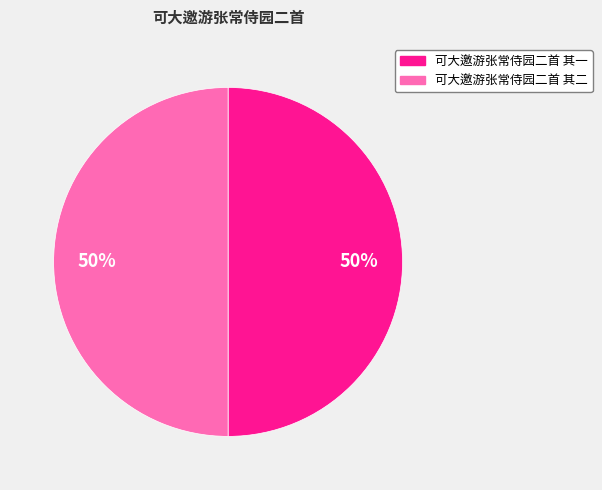

Combined, do 可大邀游张常侍园二首 其一 and 可大邀游张常侍园二首 其二 account for over 50%?

Yes